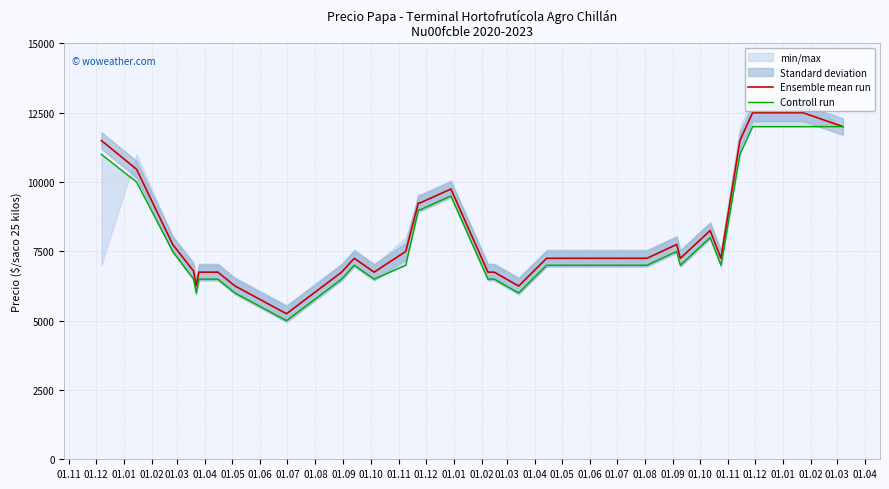

True or false: Controll run has a value of 6500 at 01.04.

True